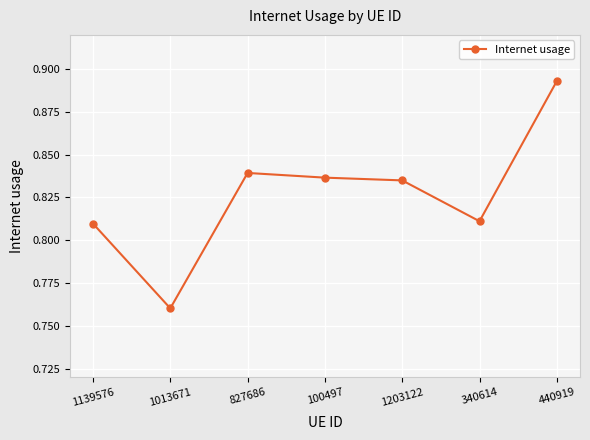

How many values are between 0 and 1?

7